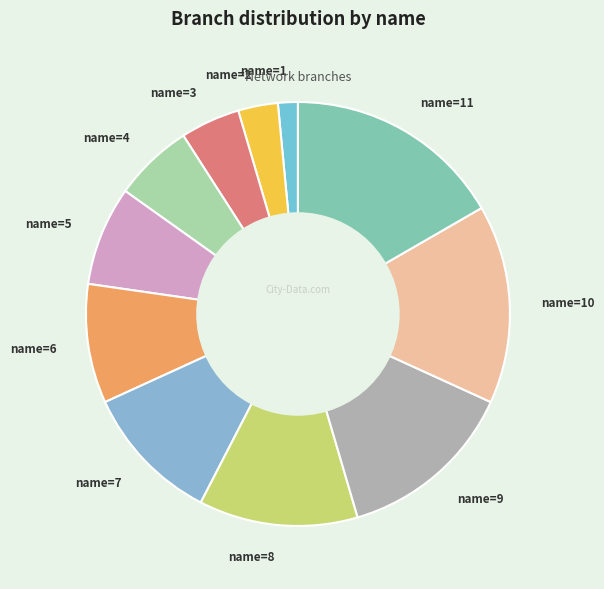

Does name=10 account for over 50% of the chart?

No